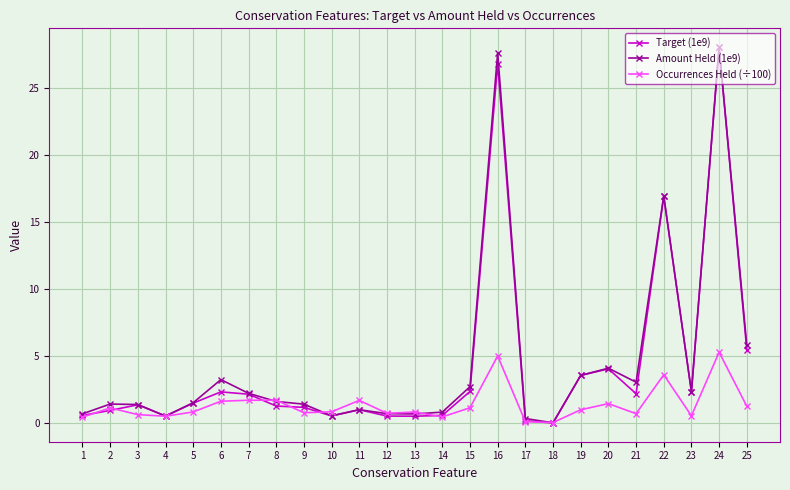

What is the average value of the Target (1e9) series?

4.3